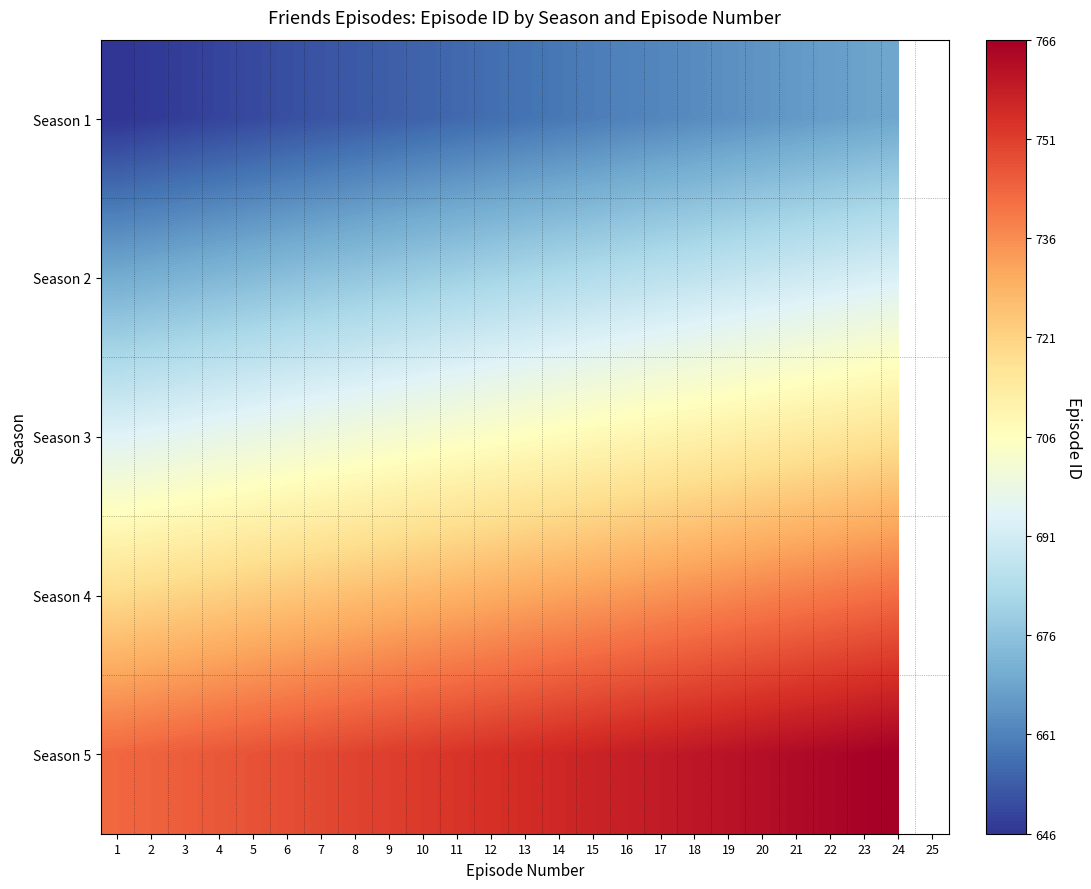

What is the difference between the second highest and minimum values in the Season 1 series?

23.0